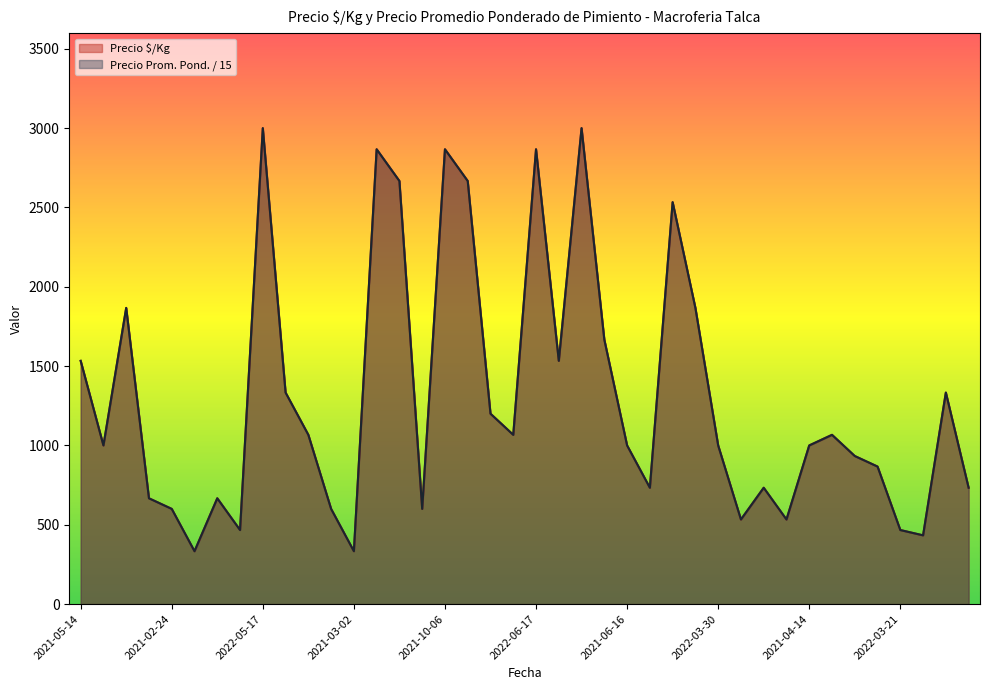

What is the spread (max minus min) of values at 2021-06-02?

0.3